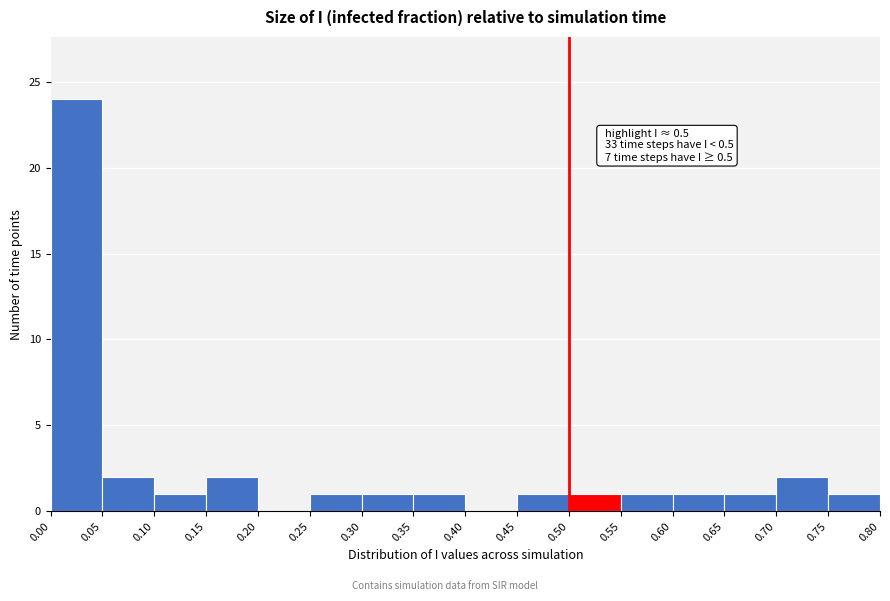

Over which range of the x-axis is the bar tallest?

0.00 to 0.05